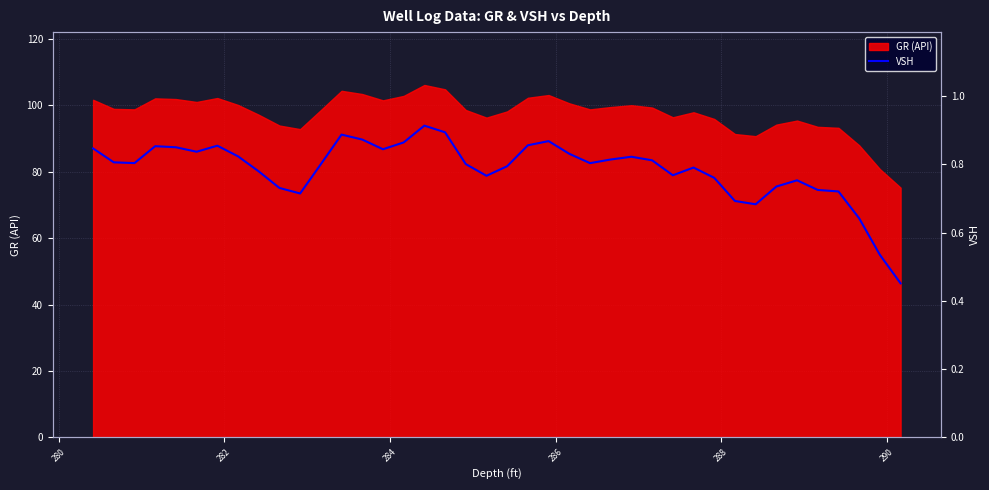

True or false: there are more than 2 points higher than both neighbors.

True